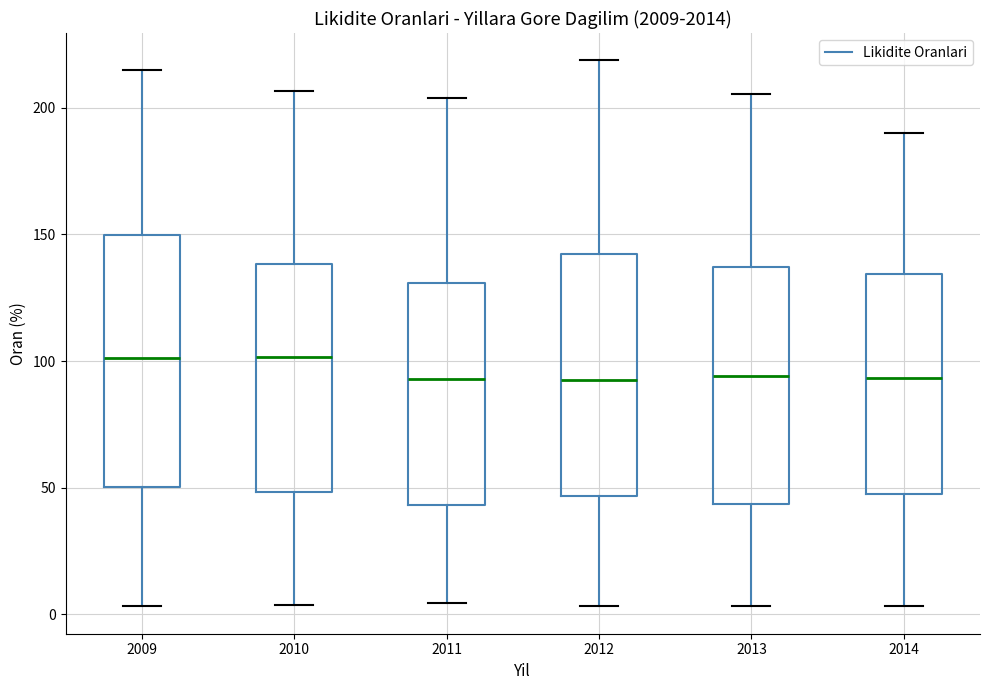

Where does the upper whisker of the box at x = 2011 end on the y-axis? The values are not printed on the chart, so give them approximately, as read against the axis.

205